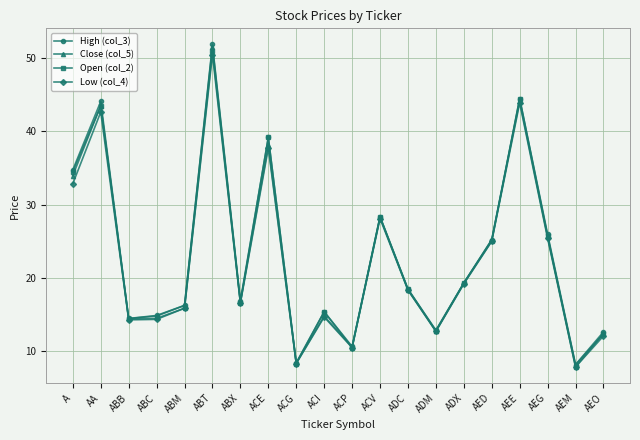

True or false: Open (col_2) and Close (col_5) cross at least once.

True